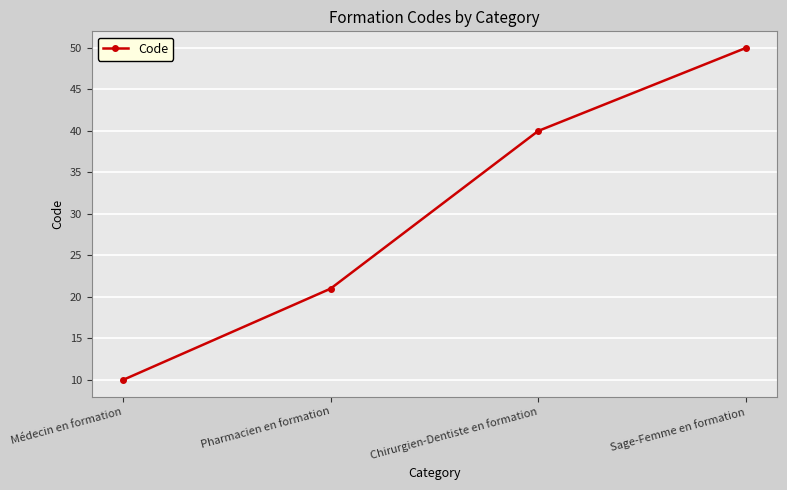

True or false: the data shows 50 at Sage-Femme en formation.

True